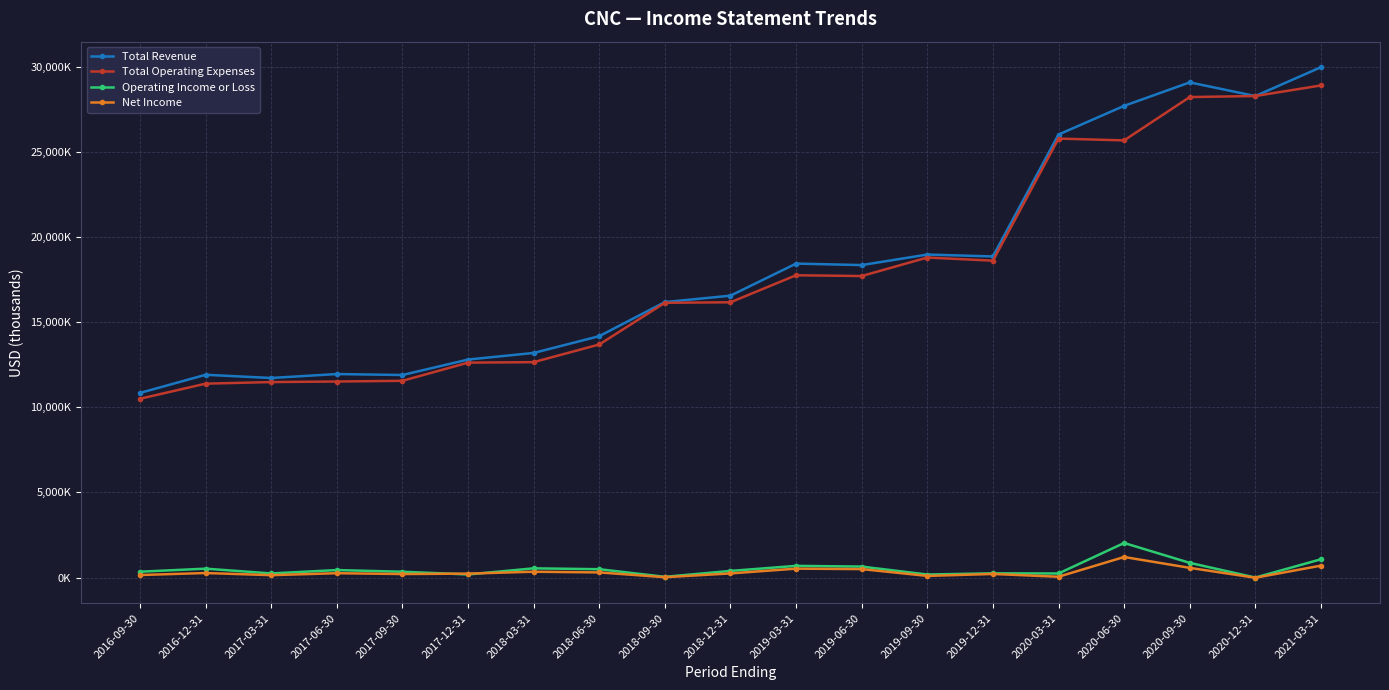

What is the total value across all series at 2020-06-30?

56630000